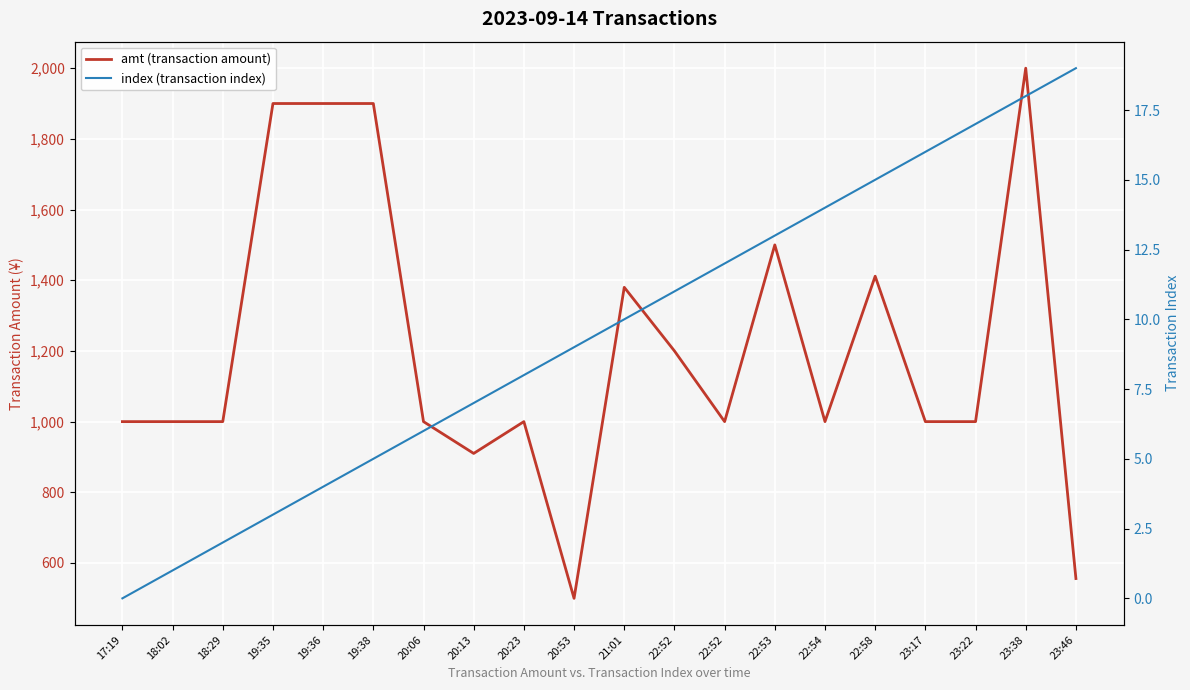

How many data points does each series have?

20